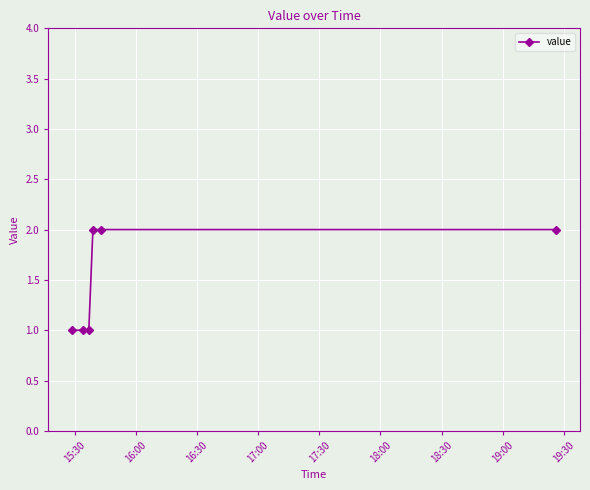

What is the value of the 3rd point from the left?

1